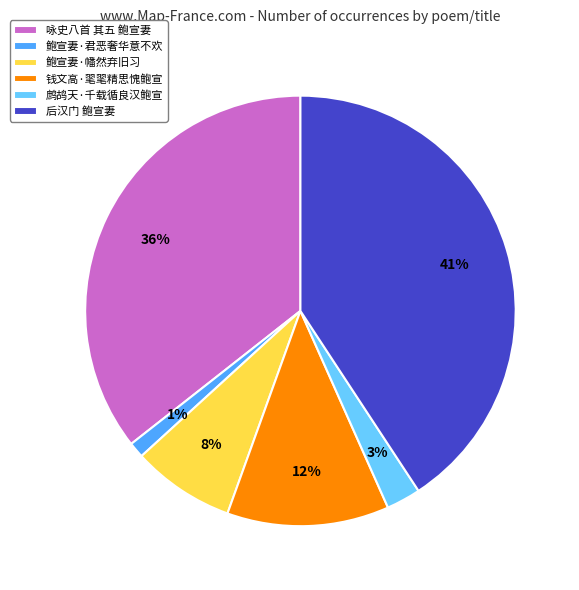

What percentage is the 鲍宣妻·幡然弃旧习 slice, to the nearest percent?

8%